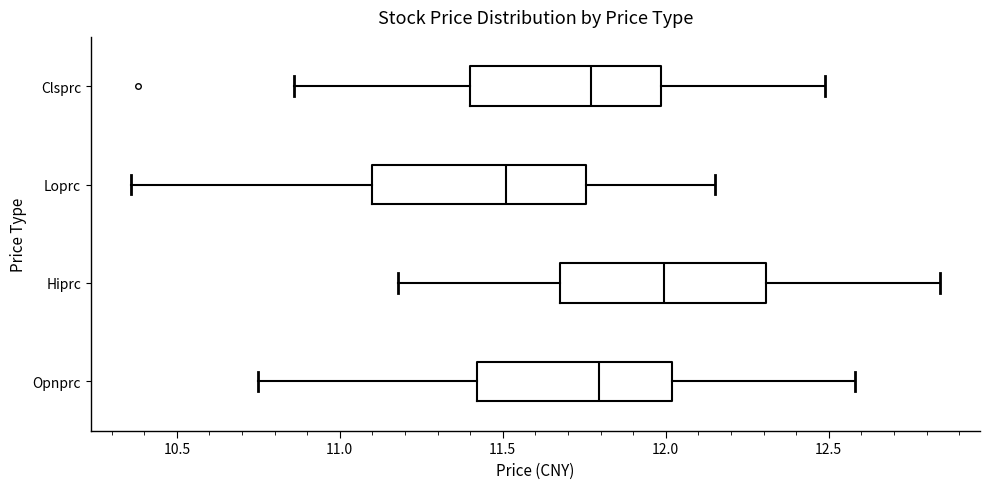

Reading bottom to top, read every box against the x-axis: the position of its median line, the range the box covers, and the ends of its whiskers. The values are not printed on the chart, so give them approximately, as read against the axis.

Opnprc: median 11.80, box 11.40 to 12.00, whiskers 10.75 to 12.60
Hiprc: median 12.00, box 11.70 to 12.30, whiskers 11.20 to 12.85
Loprc: median 11.50, box 11.10 to 11.75, whiskers 10.35 to 12.15
Clsprc: median 11.75, box 11.40 to 12.00, whiskers 10.85 to 12.50